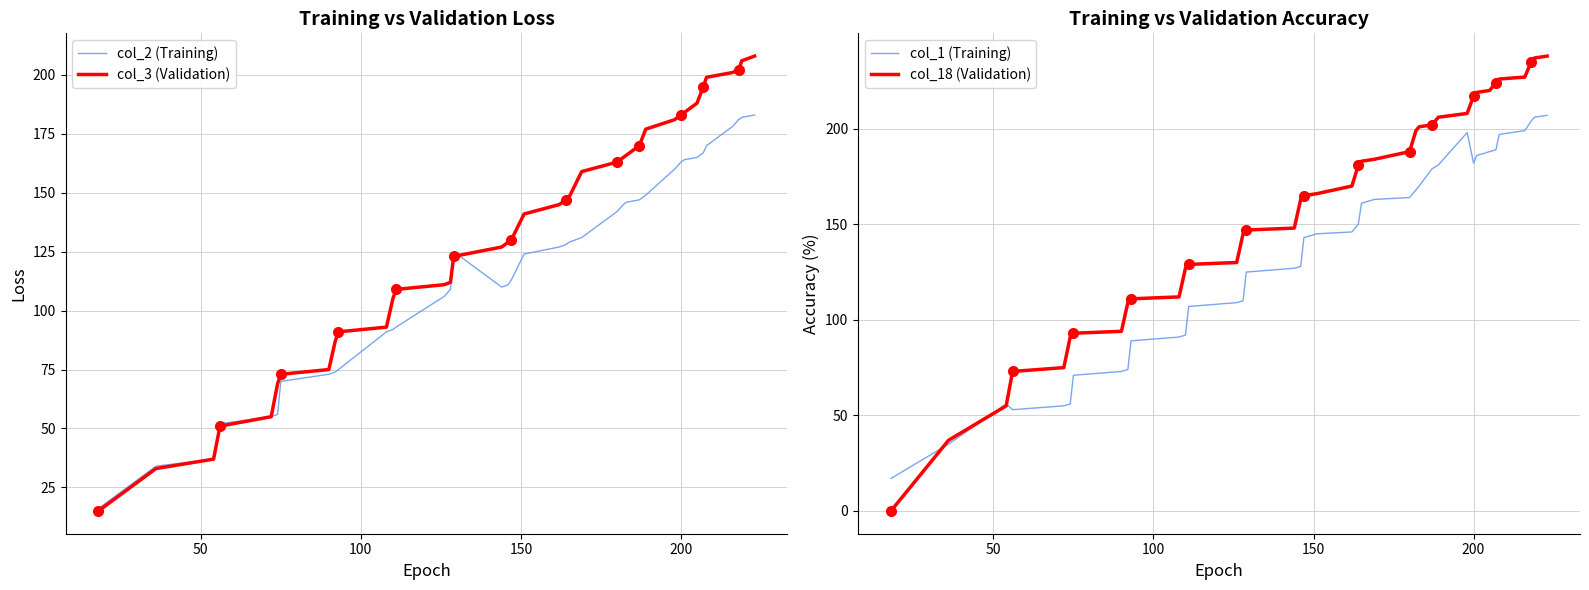

How many categories are shown in the chart?

39